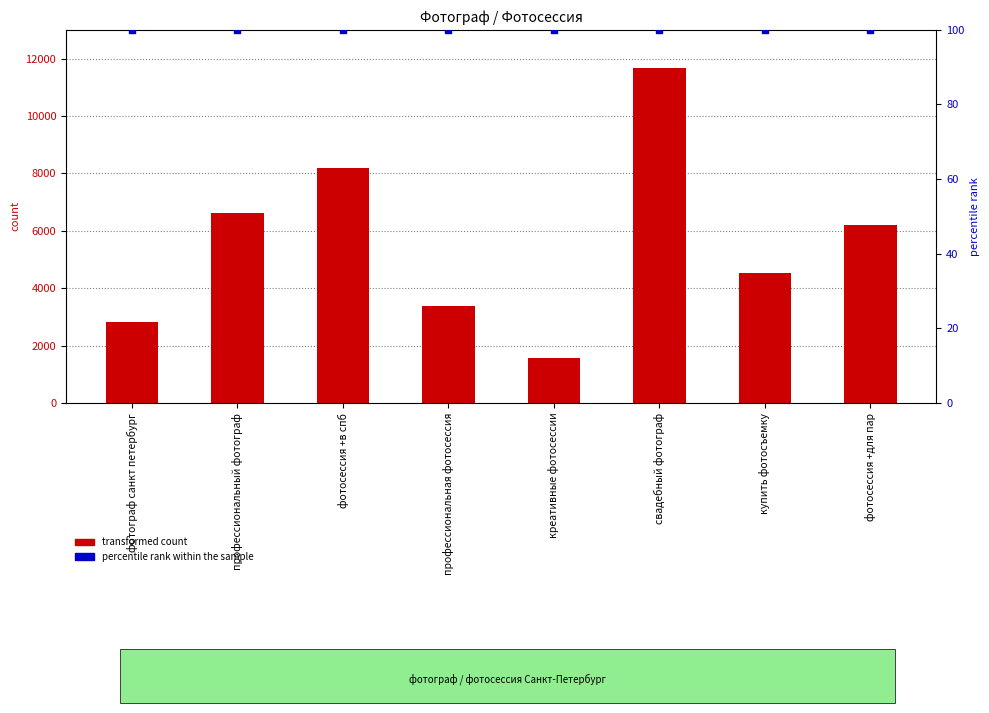

At which category is the sum across all series the highest?

свадебный фотограф